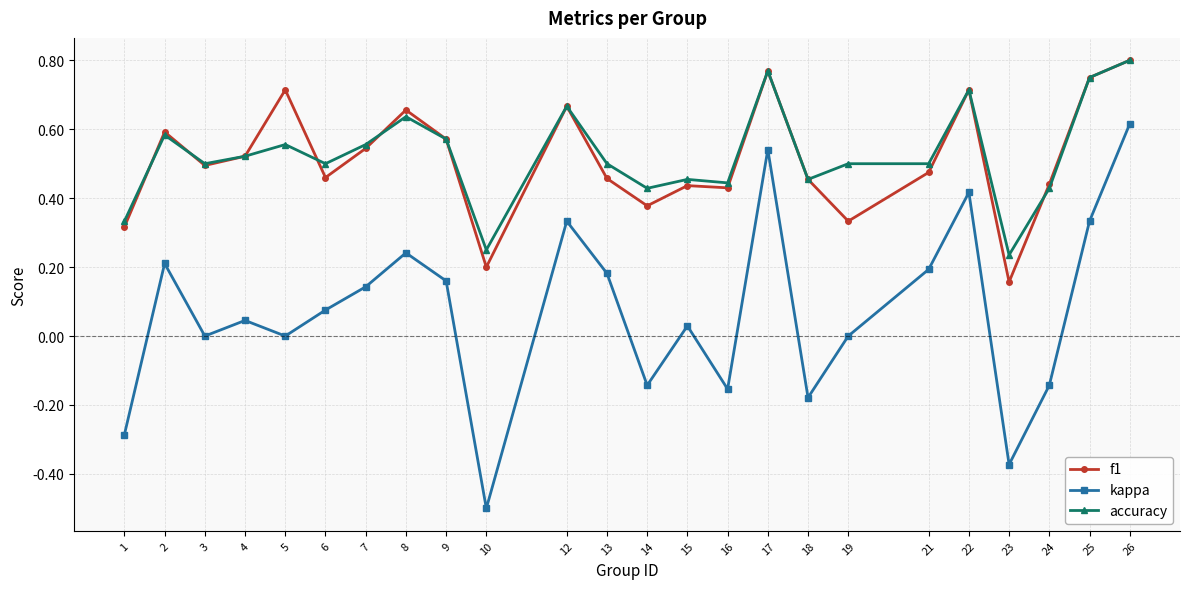

Which series has the largest total across all categories?

accuracy